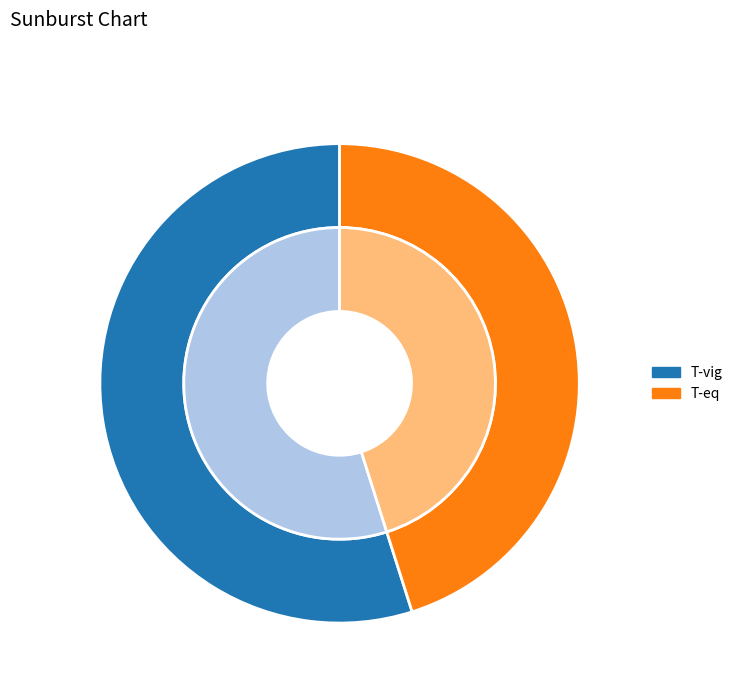

To the nearest percent, what percentage of the pie is T-vig?

55%